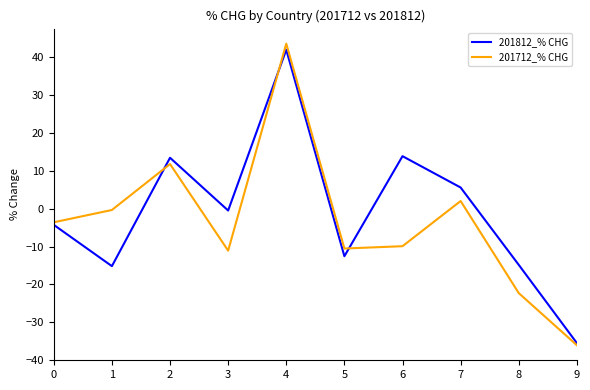

At 5, list the series in order from largest to smallest.

201712_% CHG, 201812_% CHG